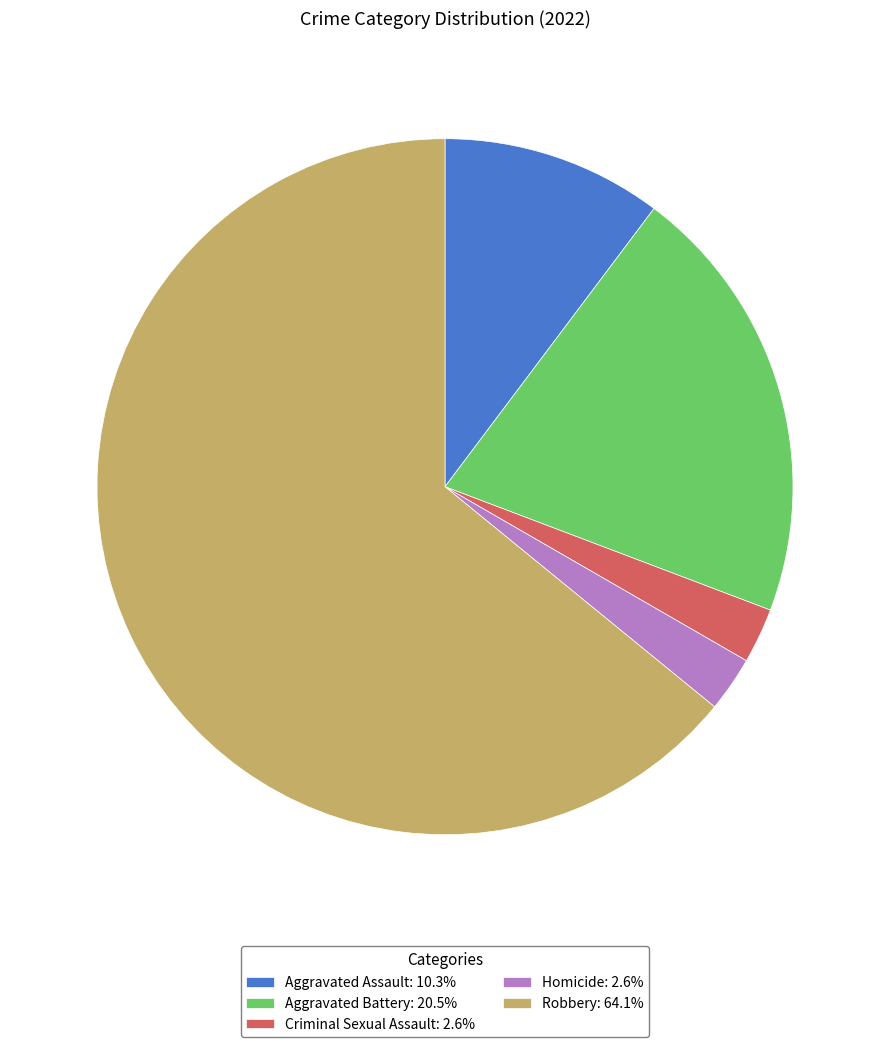

Is the sum of Robbery: 64.1% and Homicide: 2.6% greater than half?

Yes